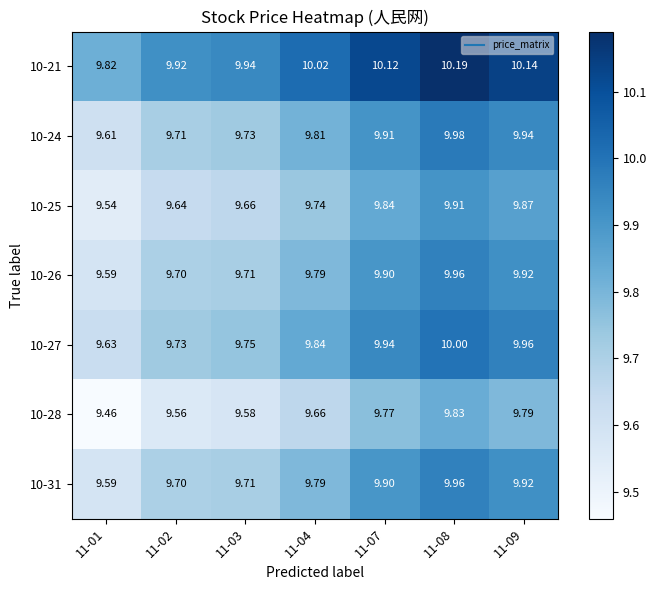

Is the value of 10-31 at 11-03 greater than the value of 10-25 at 11-02?

Yes